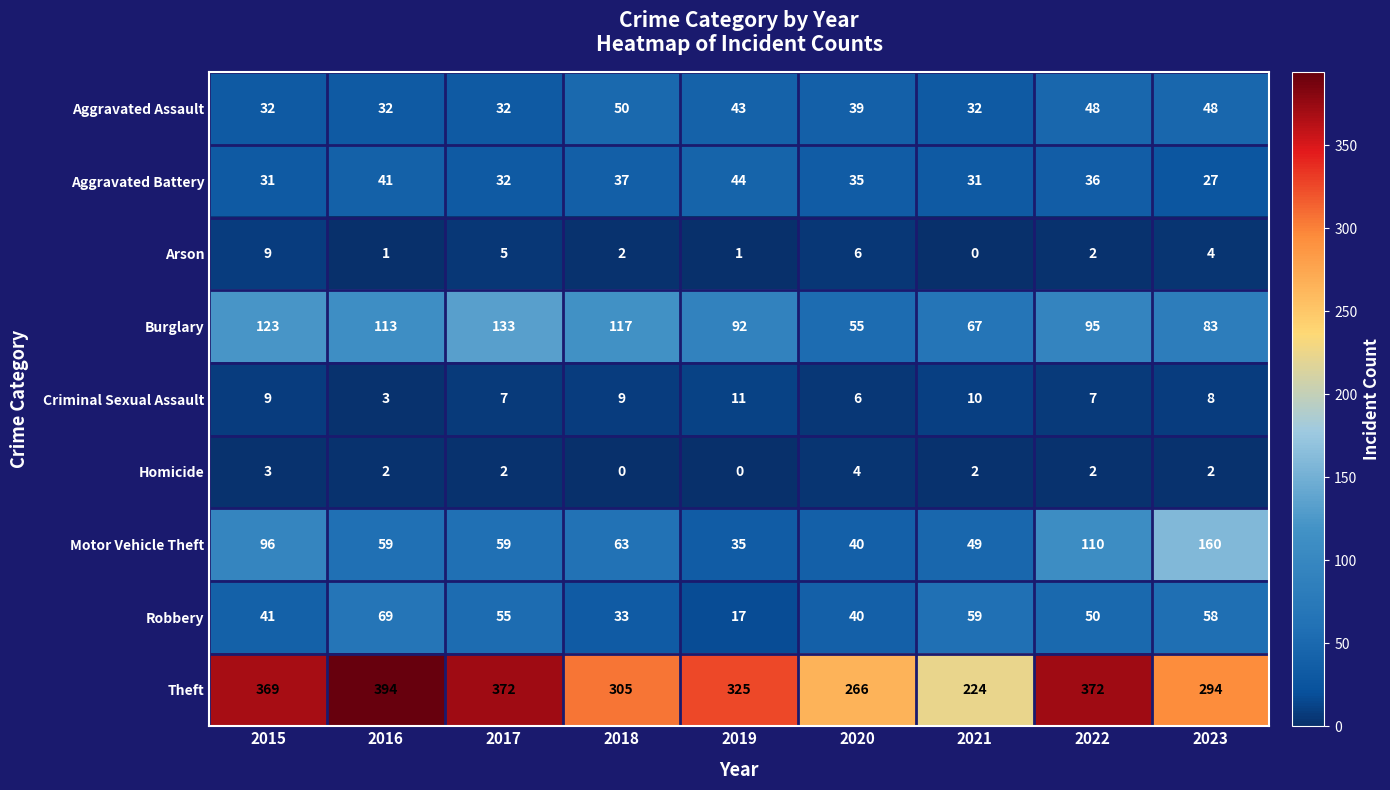

Which series changed the most between 2015 and 2016?

Motor Vehicle Theft